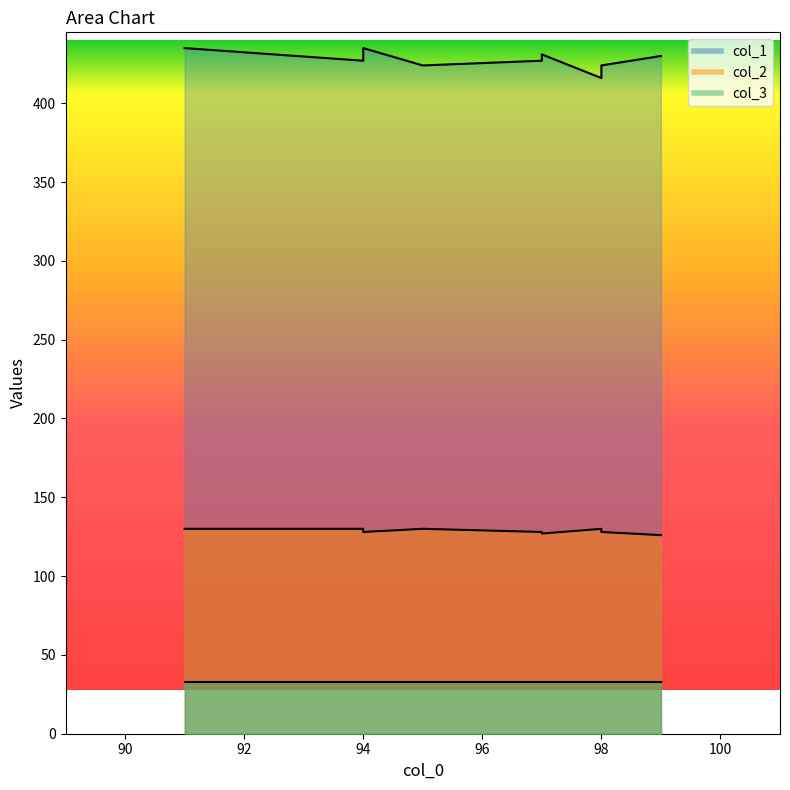

Which has a higher value, 97 or 95?

97